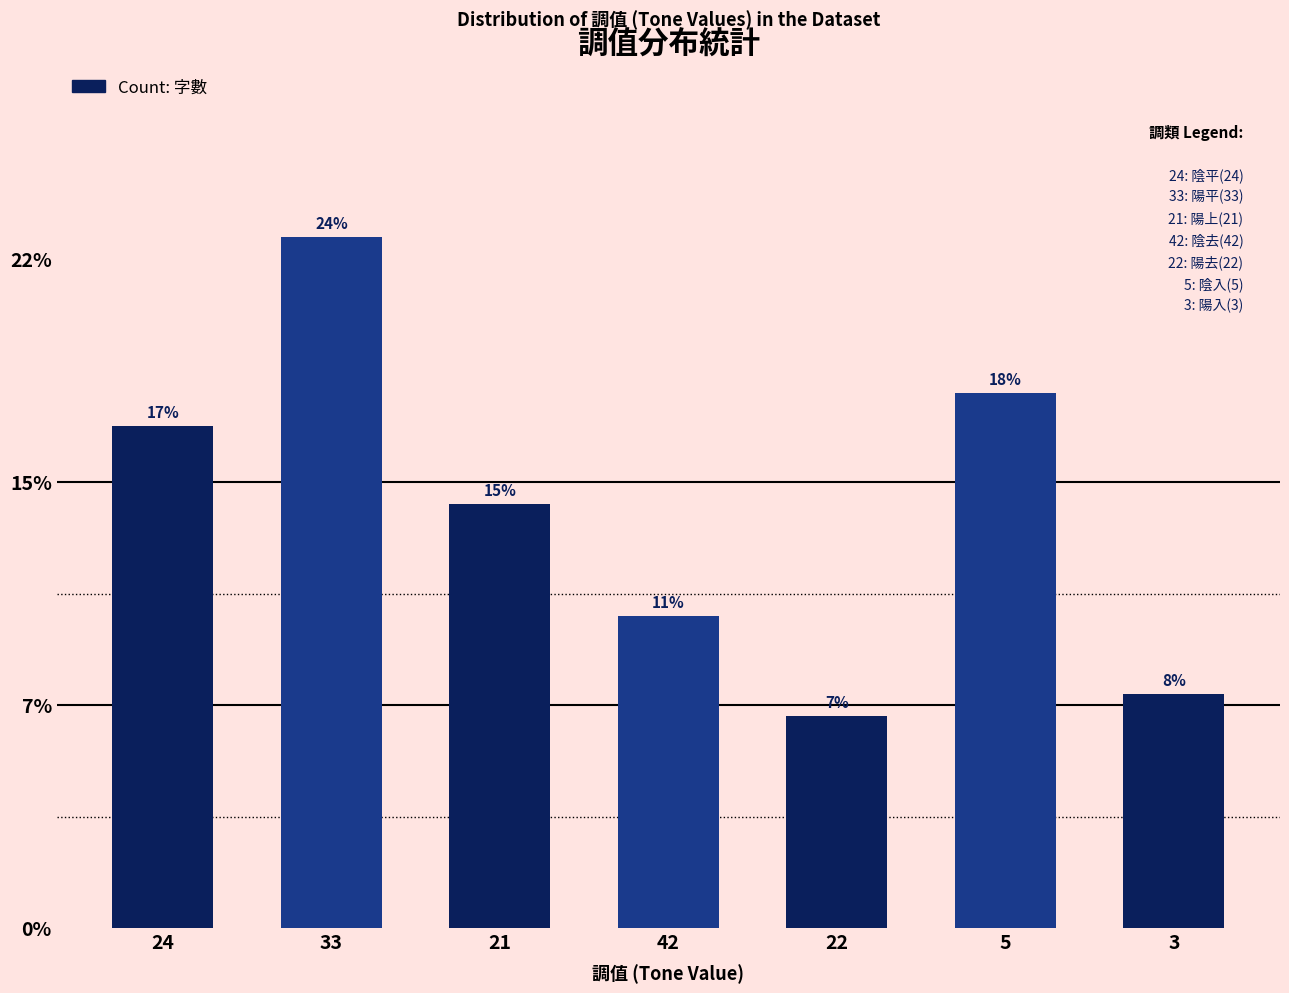

Does the chart contain any negative values?

No